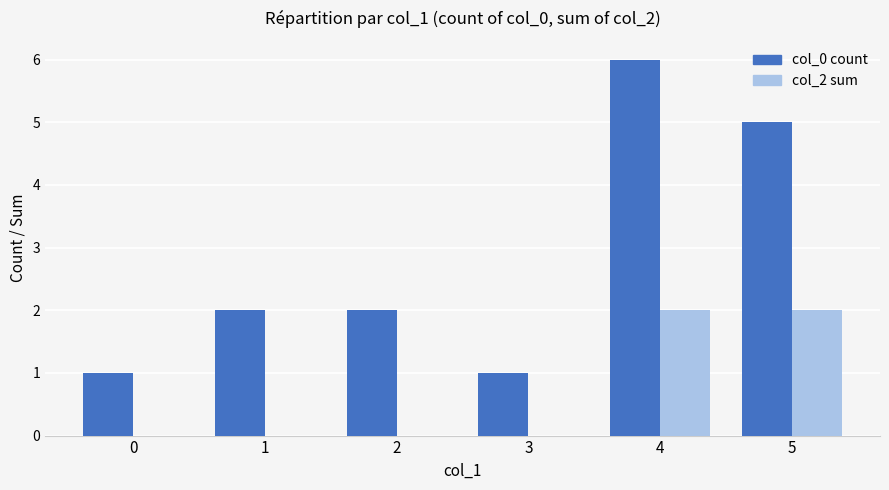

Count the number of categories in the chart.

6